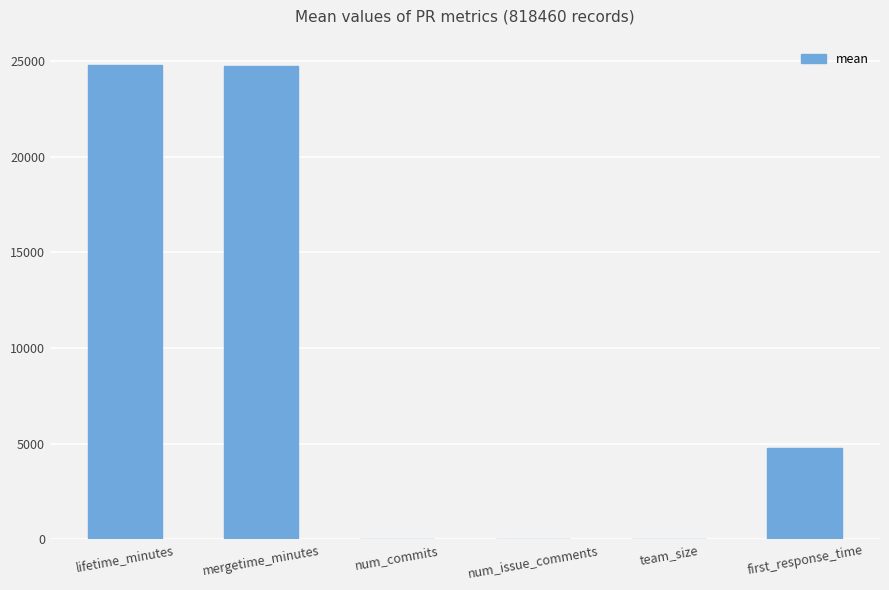

What is the greatest value displayed?

24792.6